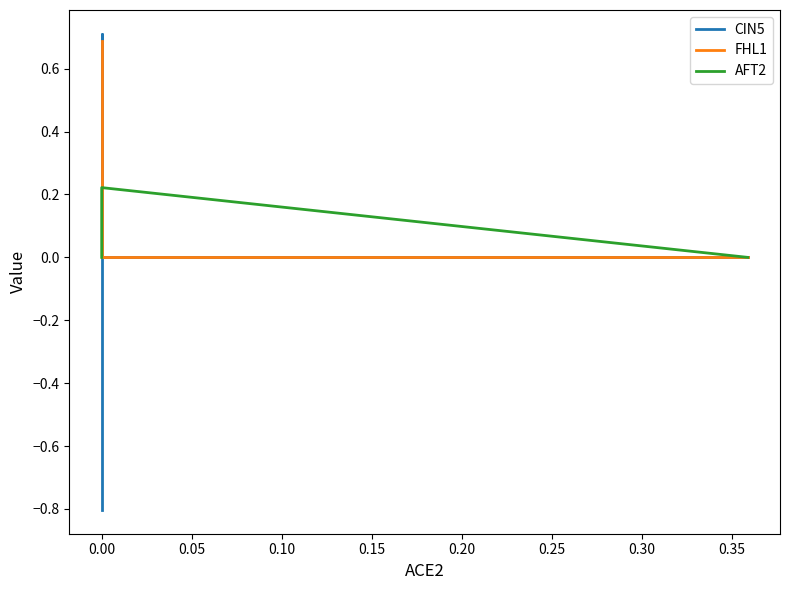

Does the chart display data point markers on the line(s)?

No